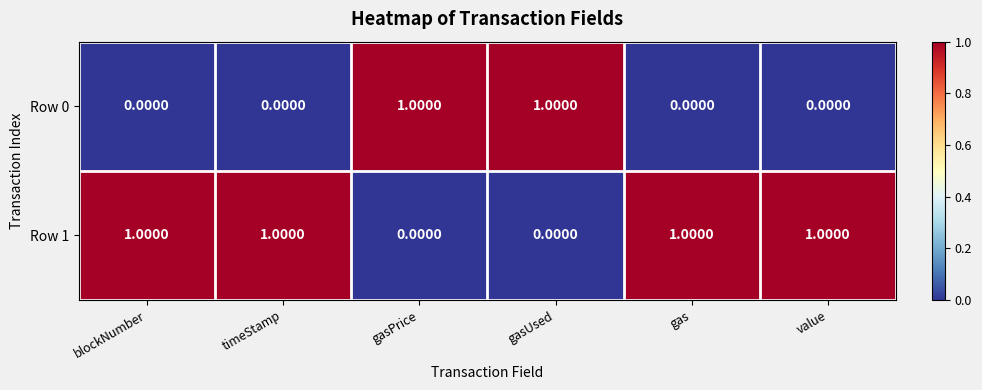

Which series has the largest total across all categories?

Row 1